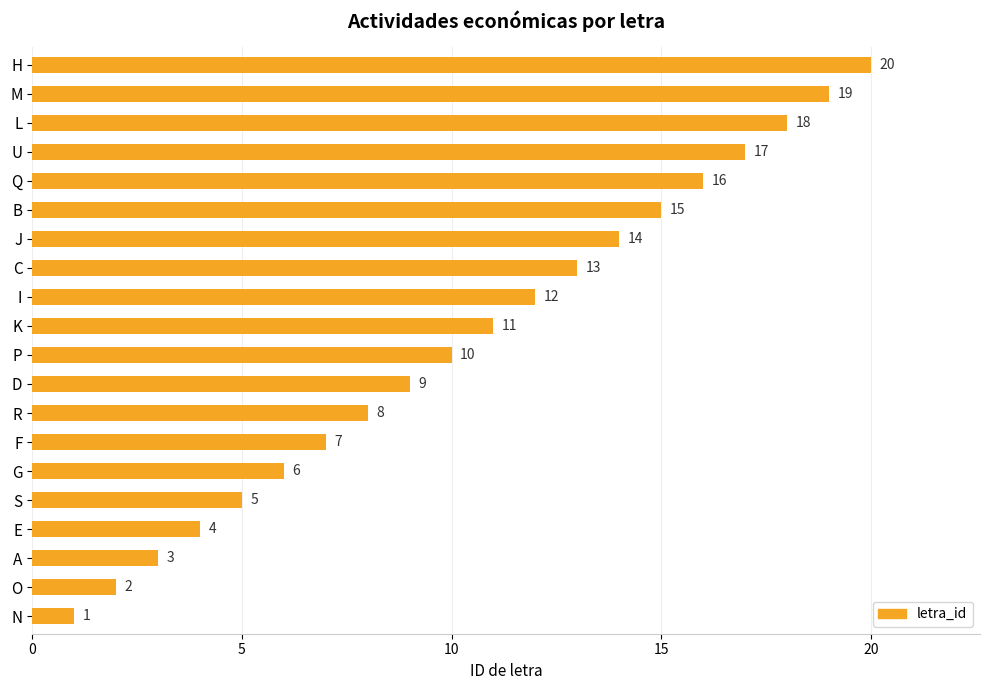

What is the sum of the values at E and I?

16